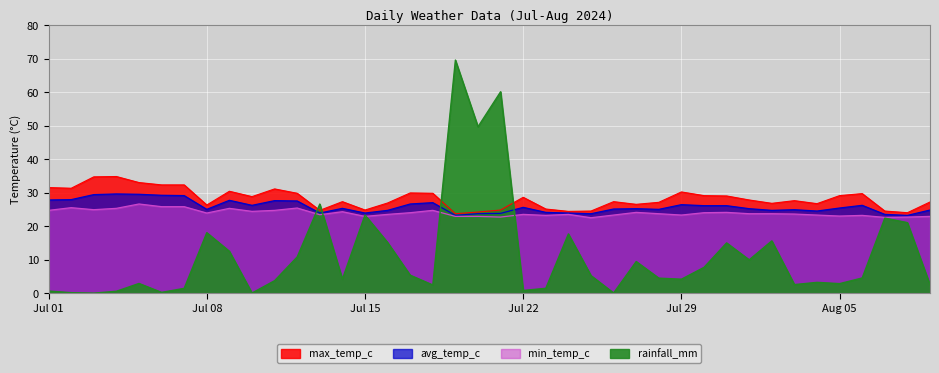

What is the sum of the rainfall_mm values at 08-01 and 07-02?

10.1